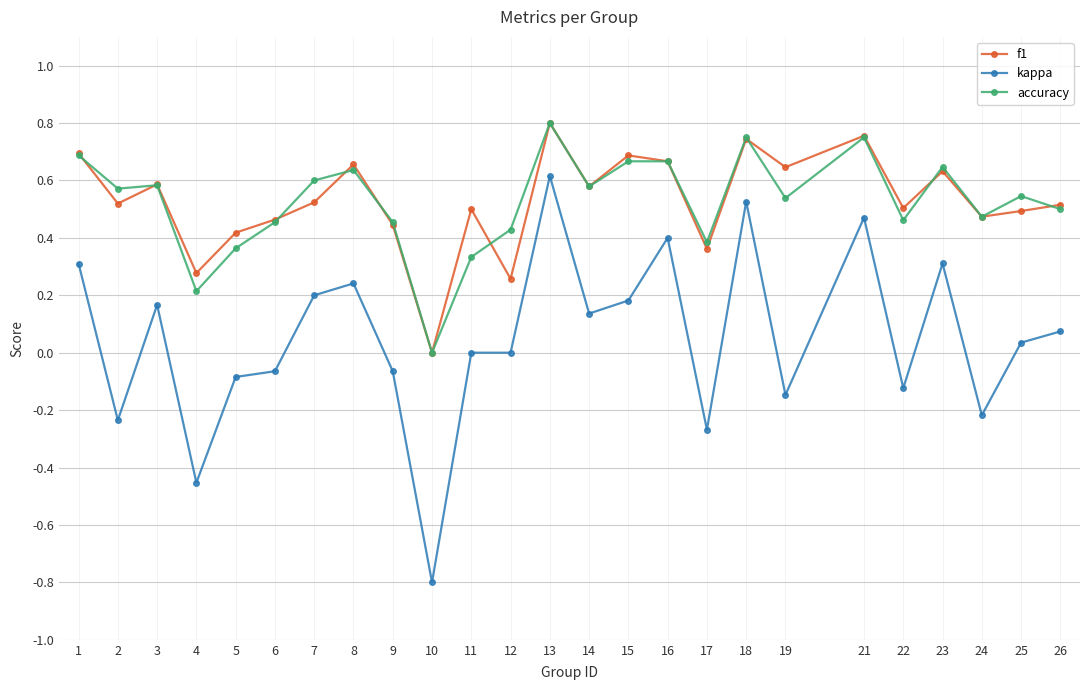

At which label does accuracy reach its minimum?

10